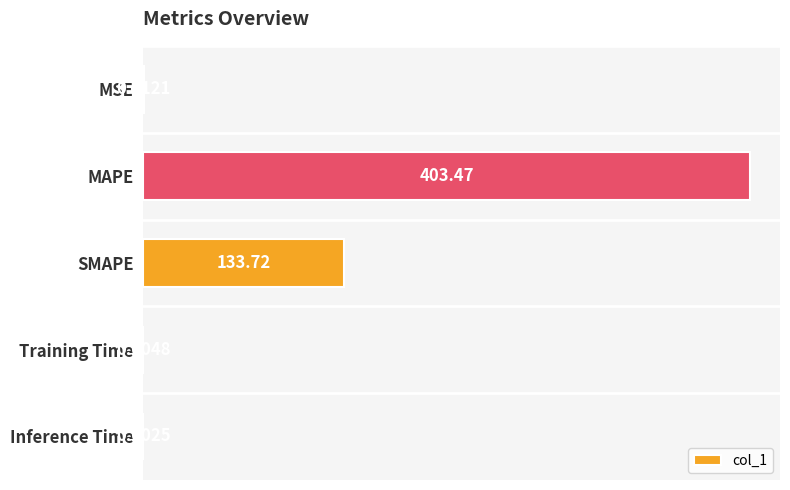

What is the sum of the values at MSE and MAPE?

403.6